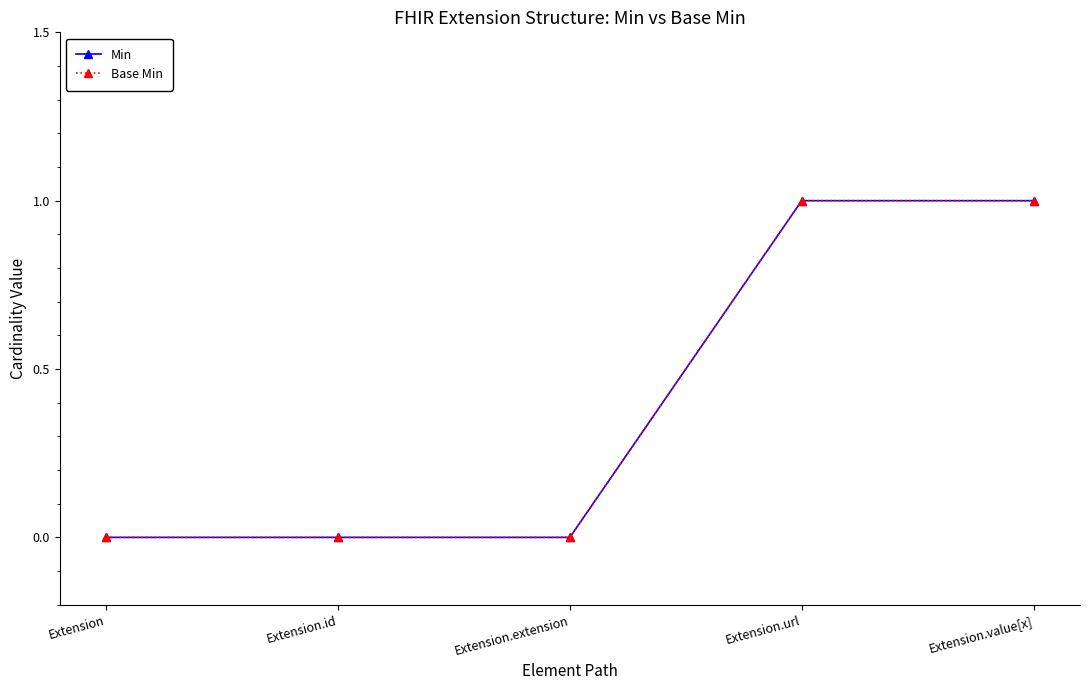

Which series has the largest total across all categories?

Min